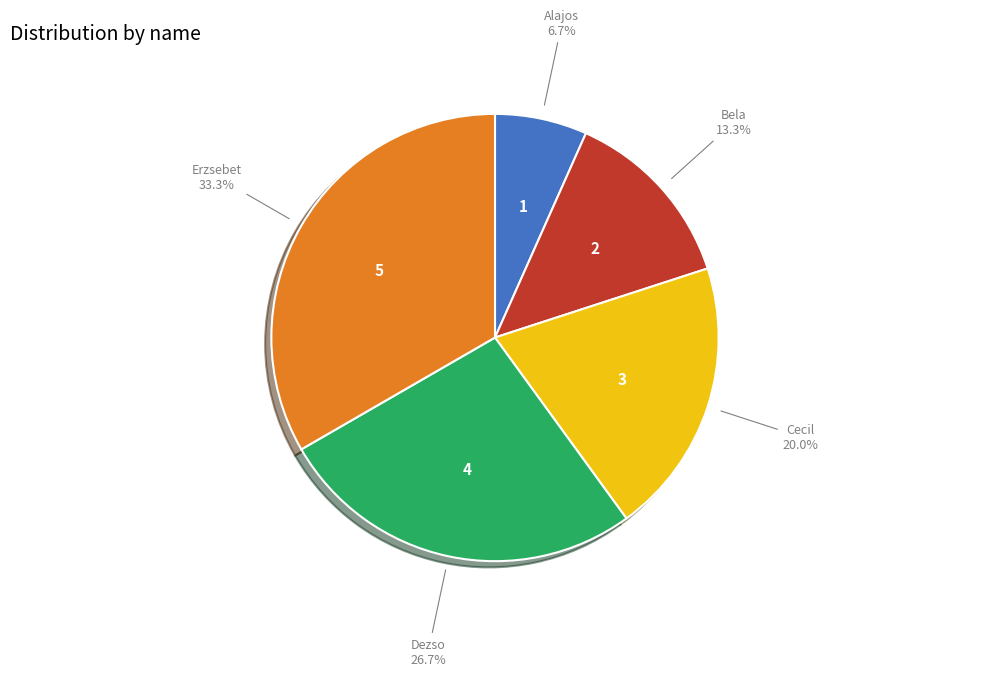

Is it true that Cecil is 33% of the pie?

False